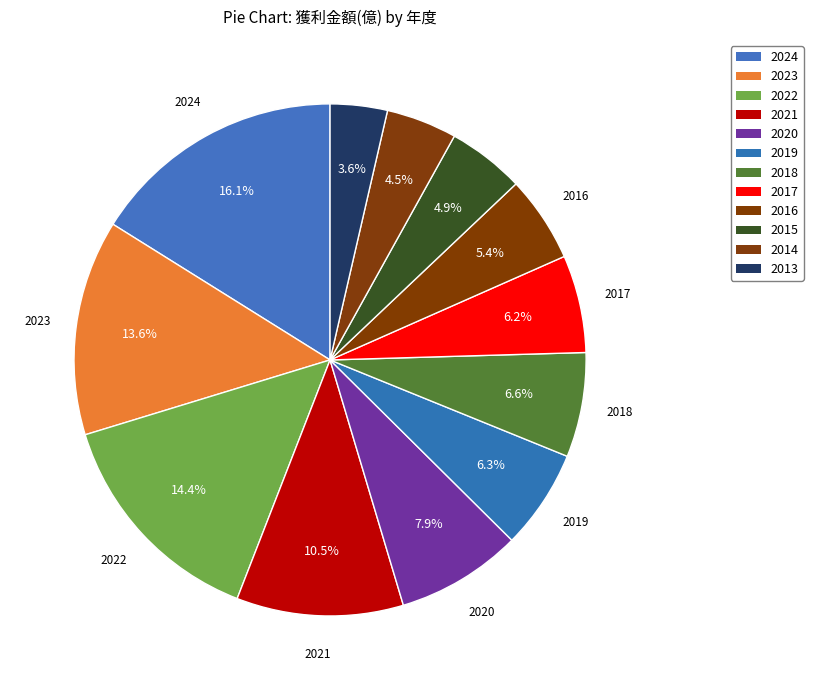

Count the number of slices in the pie.

12